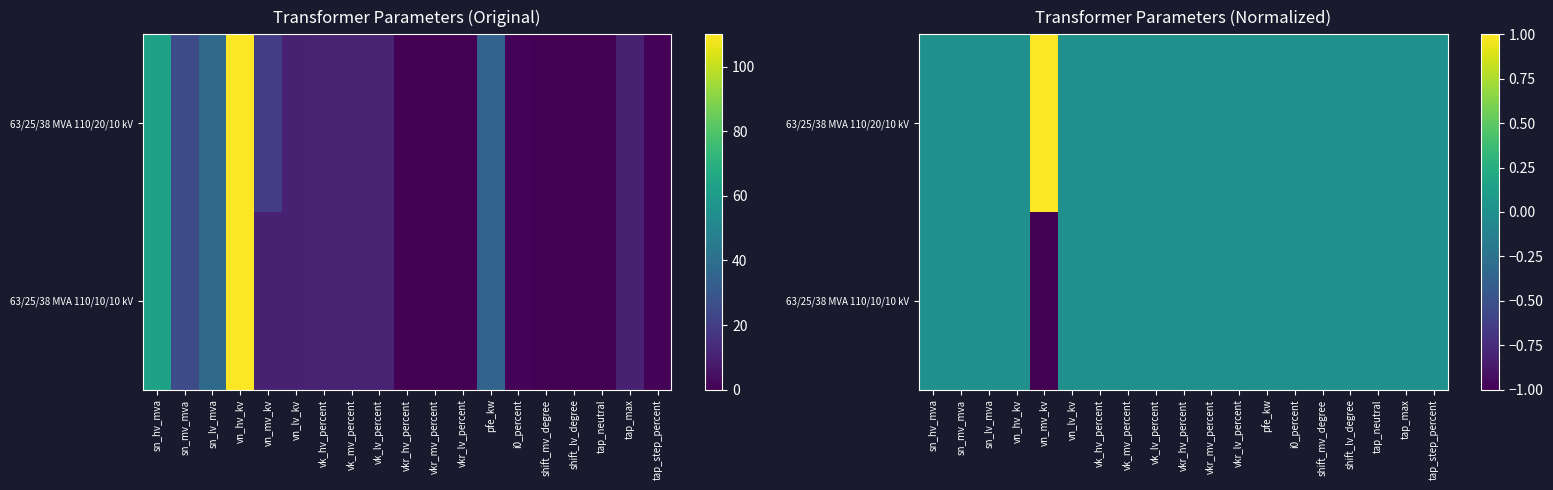

What is the maximum value shown in the chart?

1